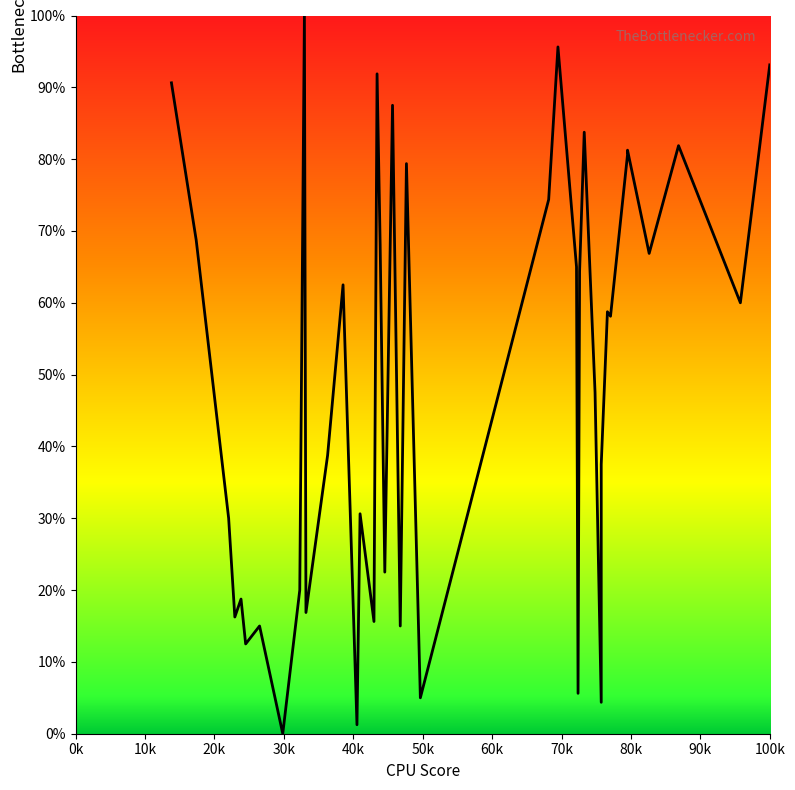

How many data points does each series have?

40